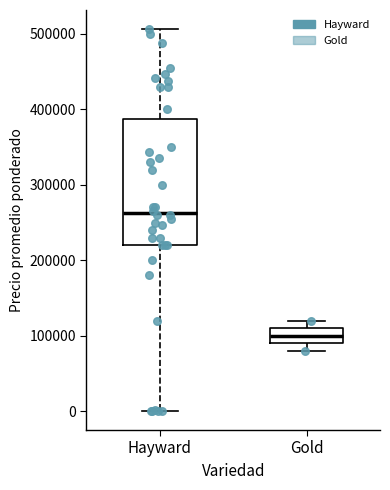

Which box has the highest median line?

Hayward